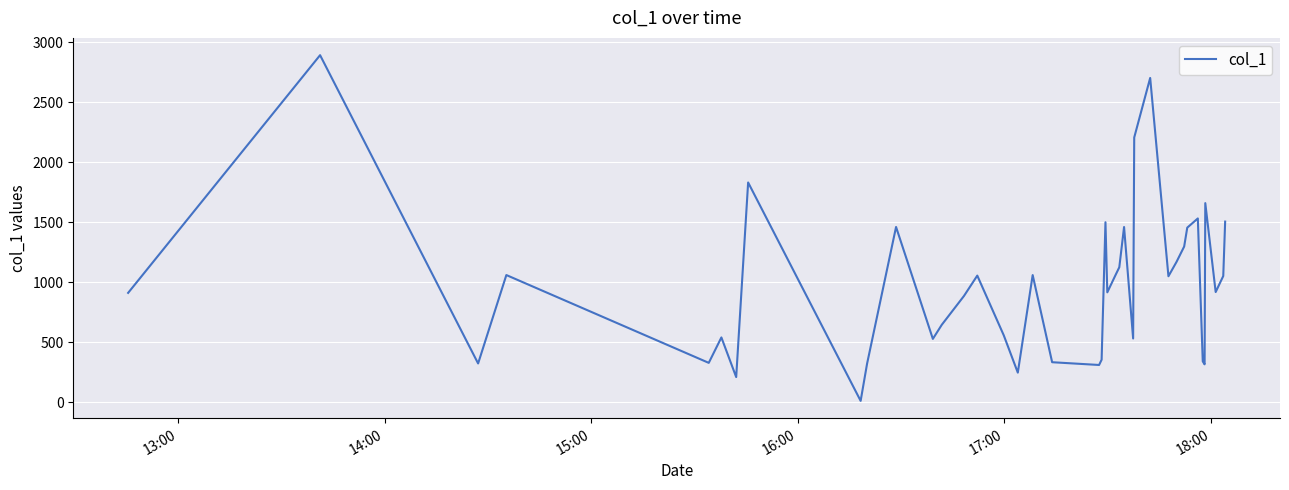

How many lines are shown in the chart?

1